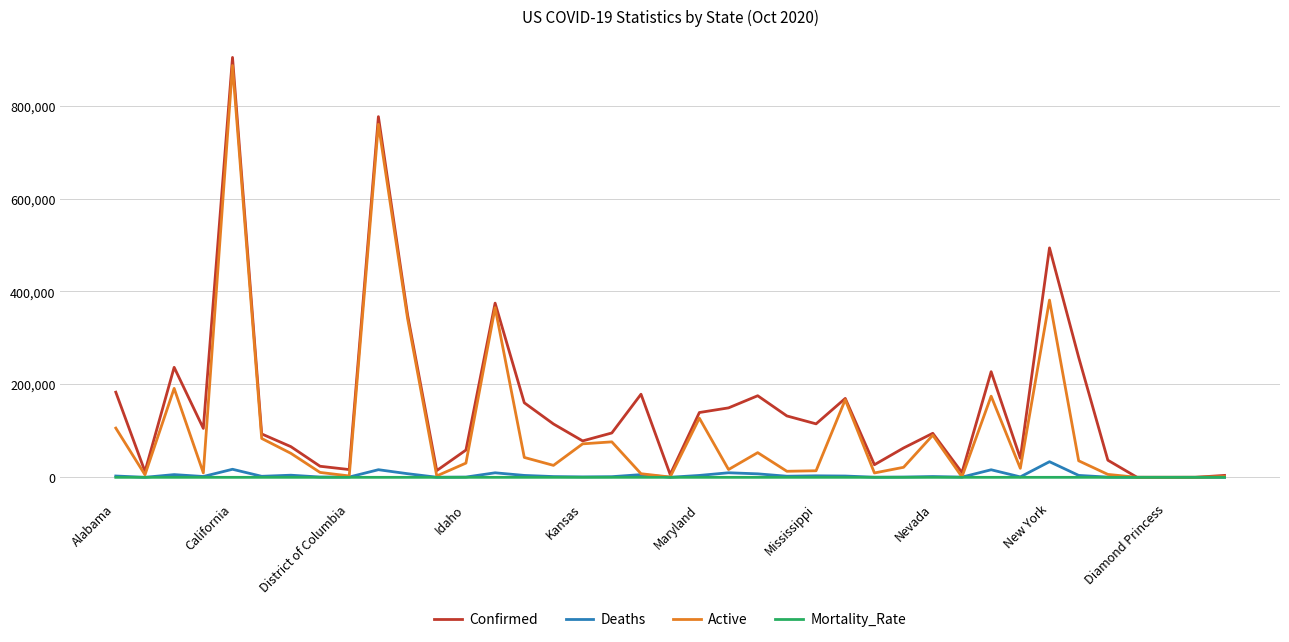

Which series has the largest total across all categories?

Confirmed